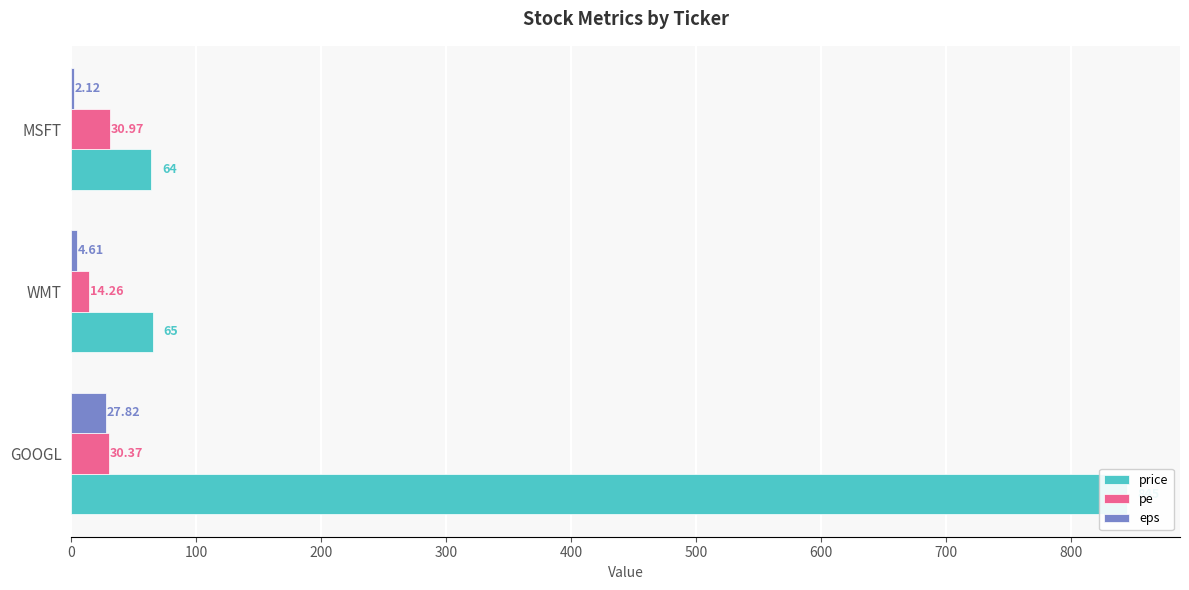

What is the spread (max minus min) of values at MSFT?

61.9